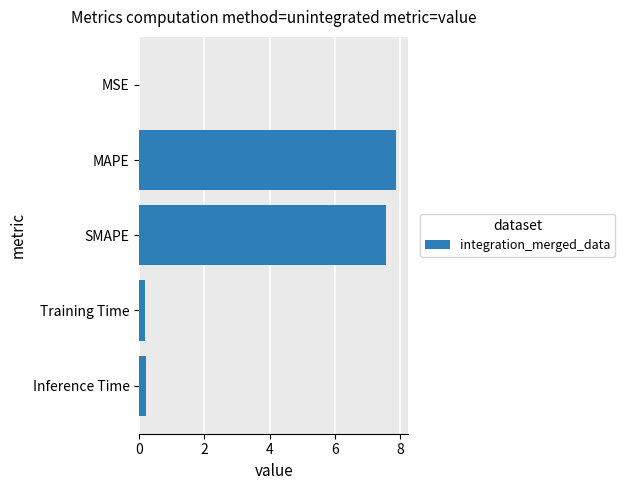

What is the change in value from MAPE to Training Time?

-7.7